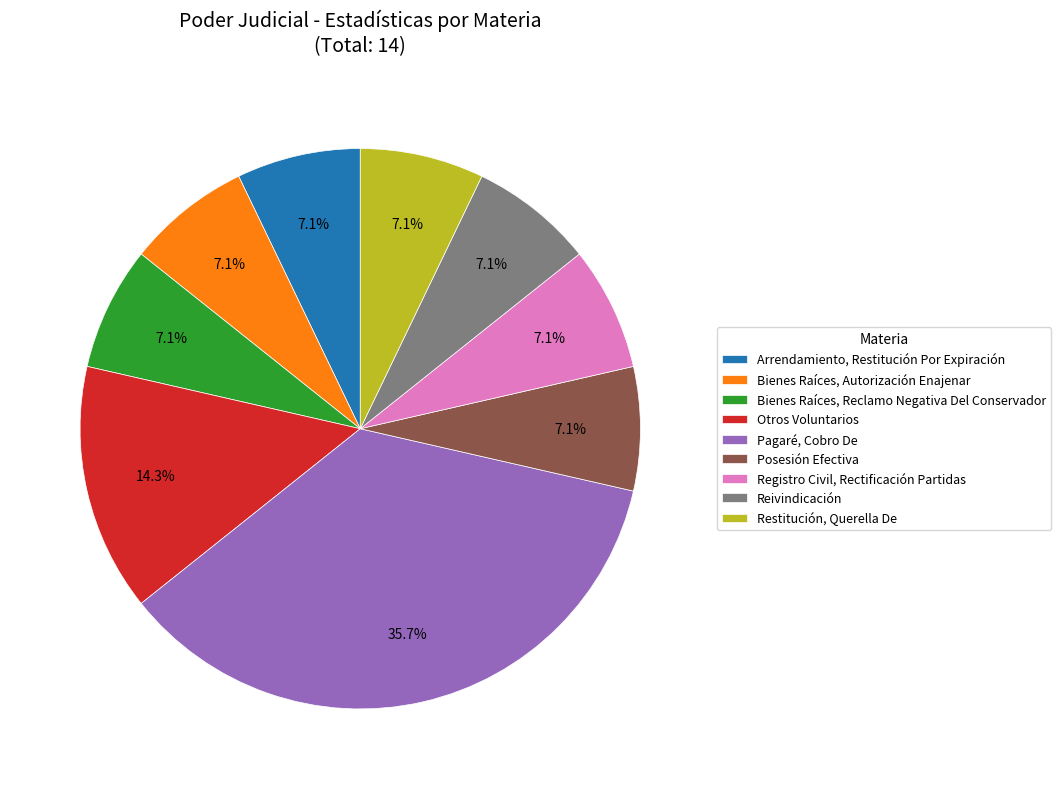

To the nearest percent, what is the difference between the largest and smallest slice percentages?

29%